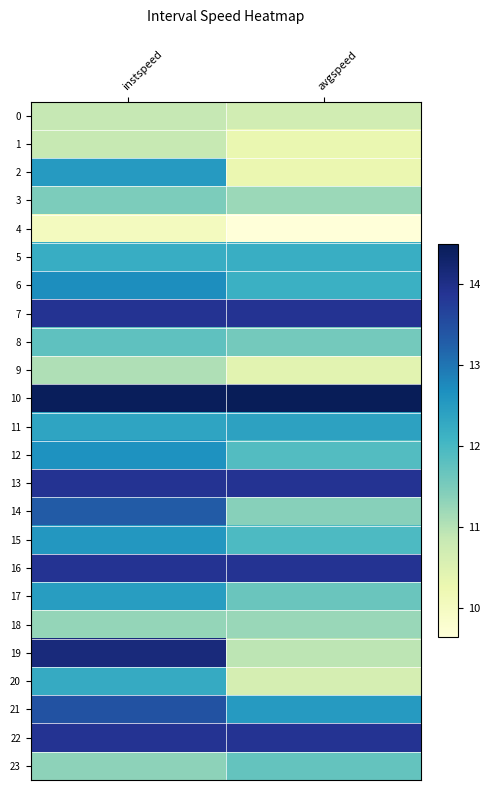

Reading right to left, list all the values displayed in this chart.

0: avgspeed=10.7	instspeed=10.9
1: avgspeed=10.3	instspeed=10.8
2: avgspeed=10.3	instspeed=12.5
3: avgspeed=11.2	instspeed=11.5
4: avgspeed=9.6	instspeed=10.0
5: avgspeed=12.2	instspeed=12.2
6: avgspeed=12.1	instspeed=12.7
7: avgspeed=13.9	instspeed=13.9
8: avgspeed=11.6	instspeed=11.8
9: avgspeed=10.4	instspeed=11.1
10: avgspeed=14.5	instspeed=14.4
11: avgspeed=12.4	instspeed=12.4
12: avgspeed=11.9	instspeed=12.6
13: avgspeed=13.9	instspeed=13.9
14: avgspeed=11.4	instspeed=13.3
15: avgspeed=11.9	instspeed=12.6
16: avgspeed=13.9	instspeed=13.9
17: avgspeed=11.7	instspeed=12.5
18: avgspeed=11.2	instspeed=11.3
19: avgspeed=10.9	instspeed=14.1
20: avgspeed=10.6	instspeed=12.2
21: avgspeed=12.5	instspeed=13.4
22: avgspeed=13.9	instspeed=13.9
23: avgspeed=11.7	instspeed=11.3